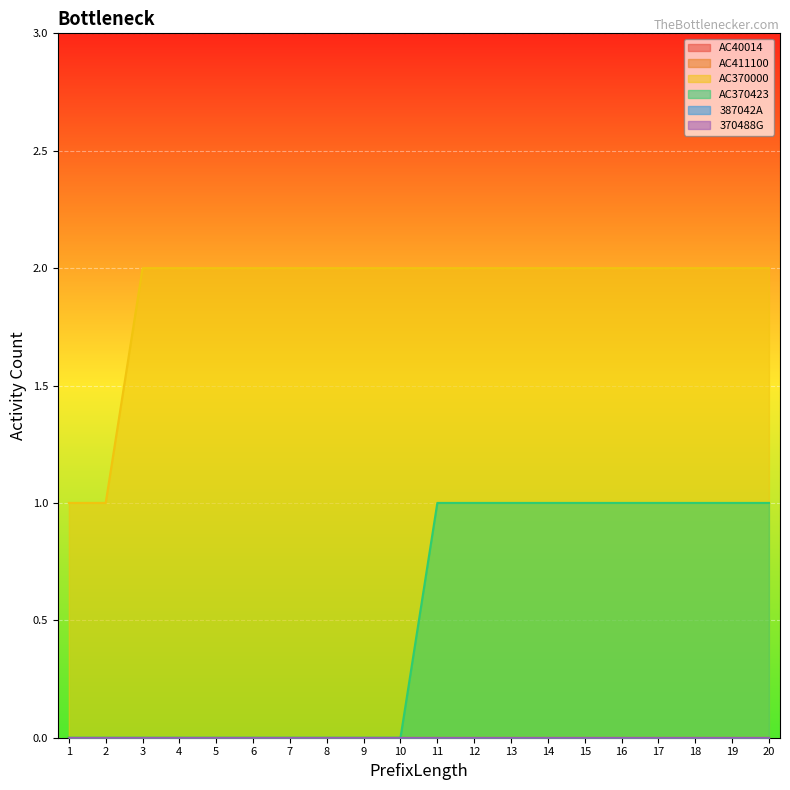

What is the difference between the second highest and second lowest values in the AC370000 series?

1